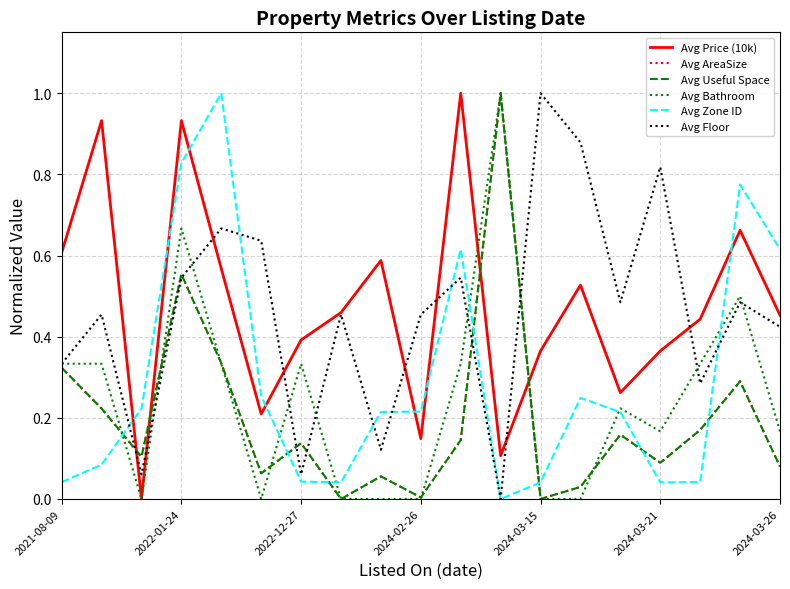

Does the chart have visible grid lines?

Yes